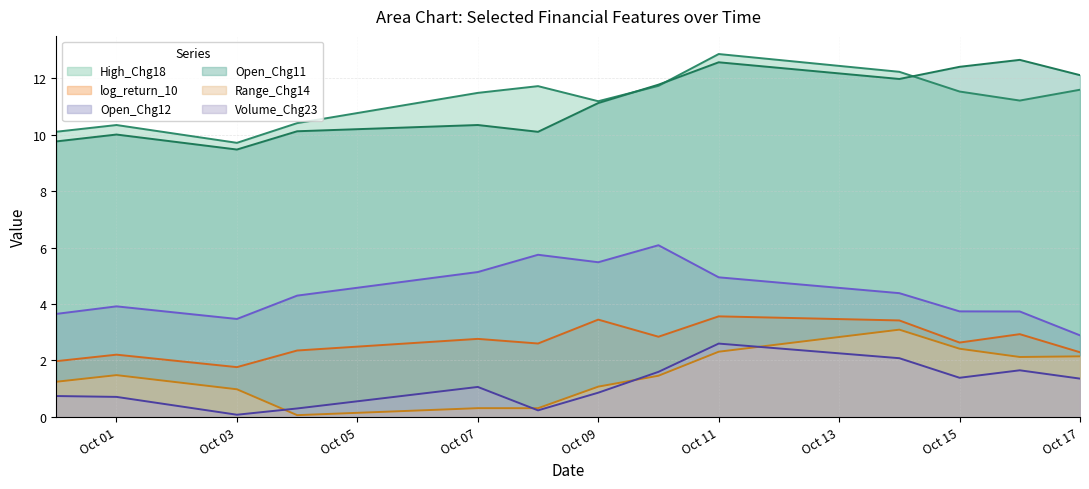

The Open_Chg11 series shows 10.0 at Oct 01. True or false?

True